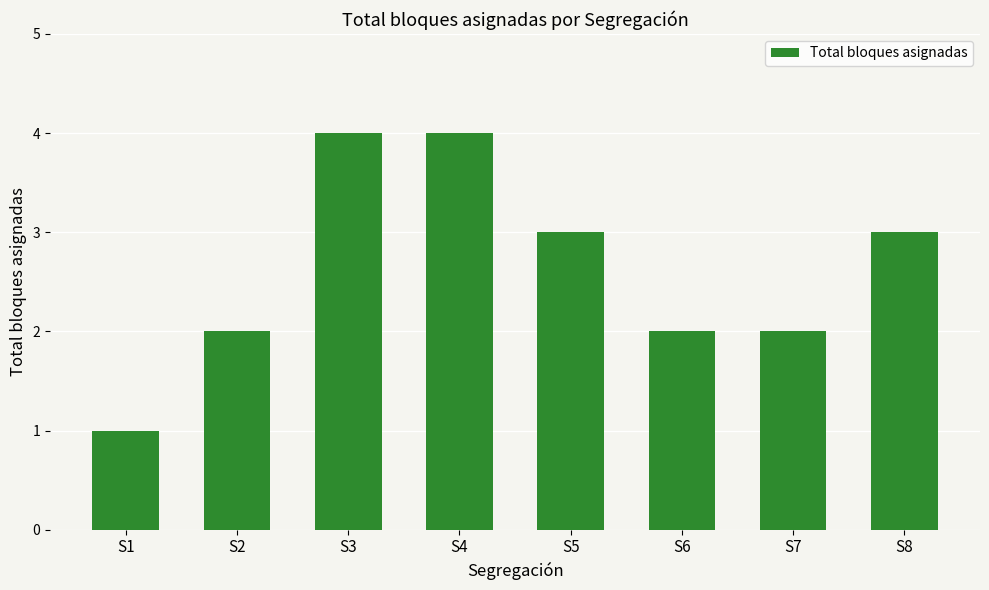

The chart shows a value of 3 at S6. True or false?

False